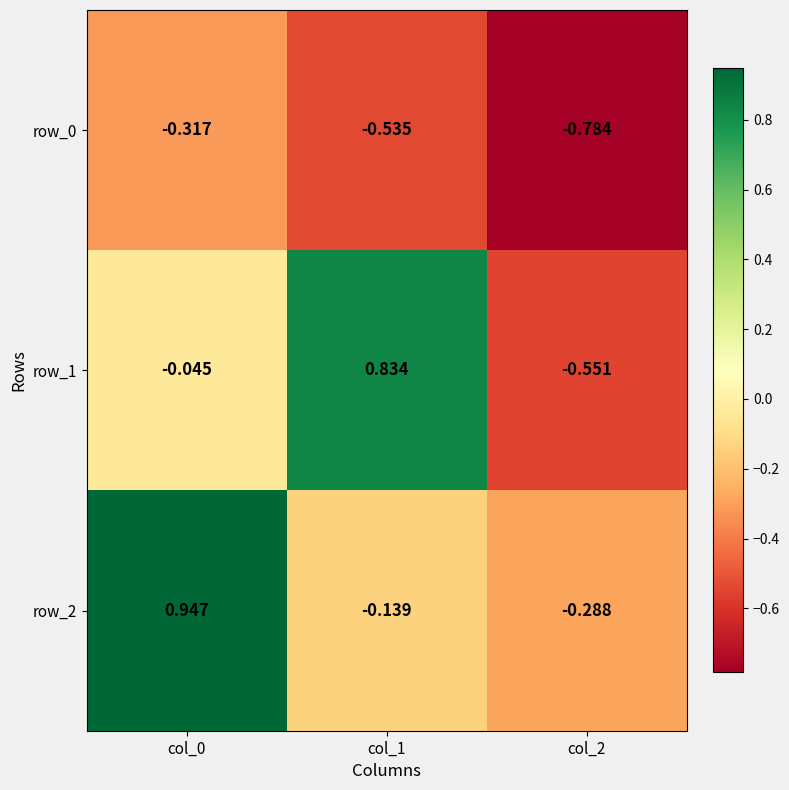

The row_0 series shows -0.8 at col_2. True or false?

True